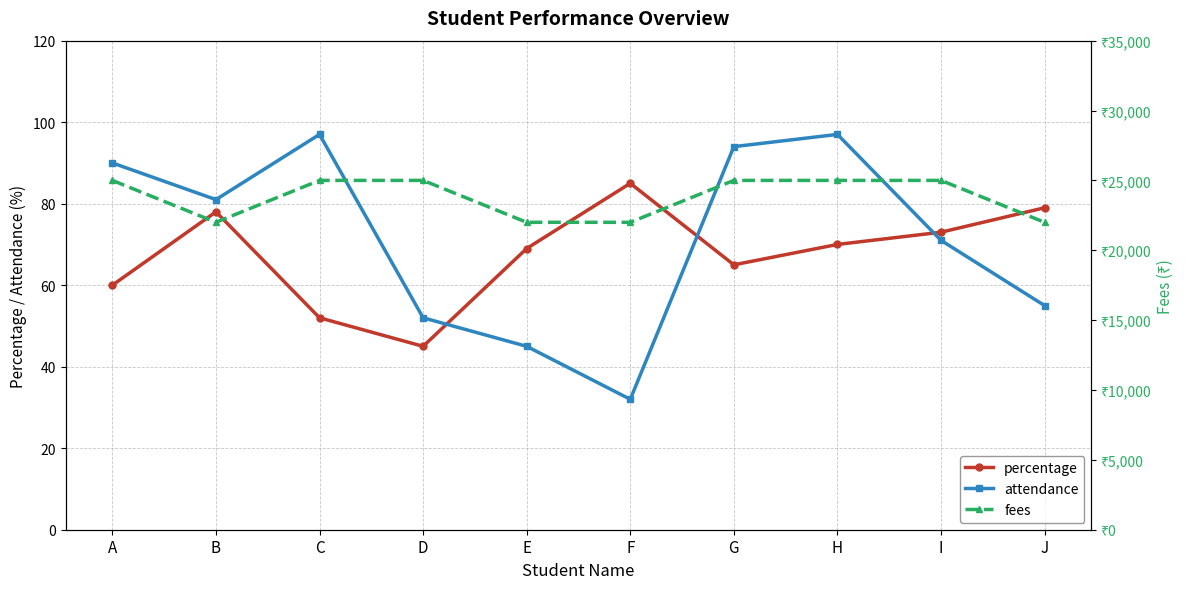

What is the difference between the attendance values at C and F?

65